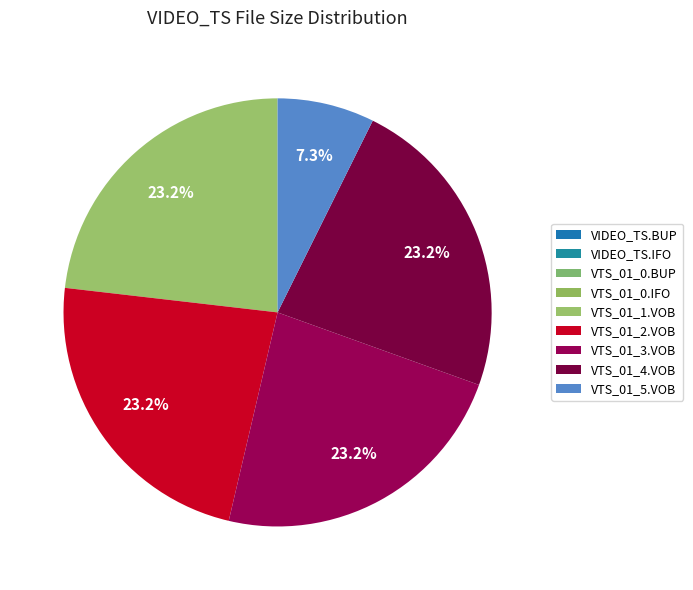

How many slices are in this pie chart?

9